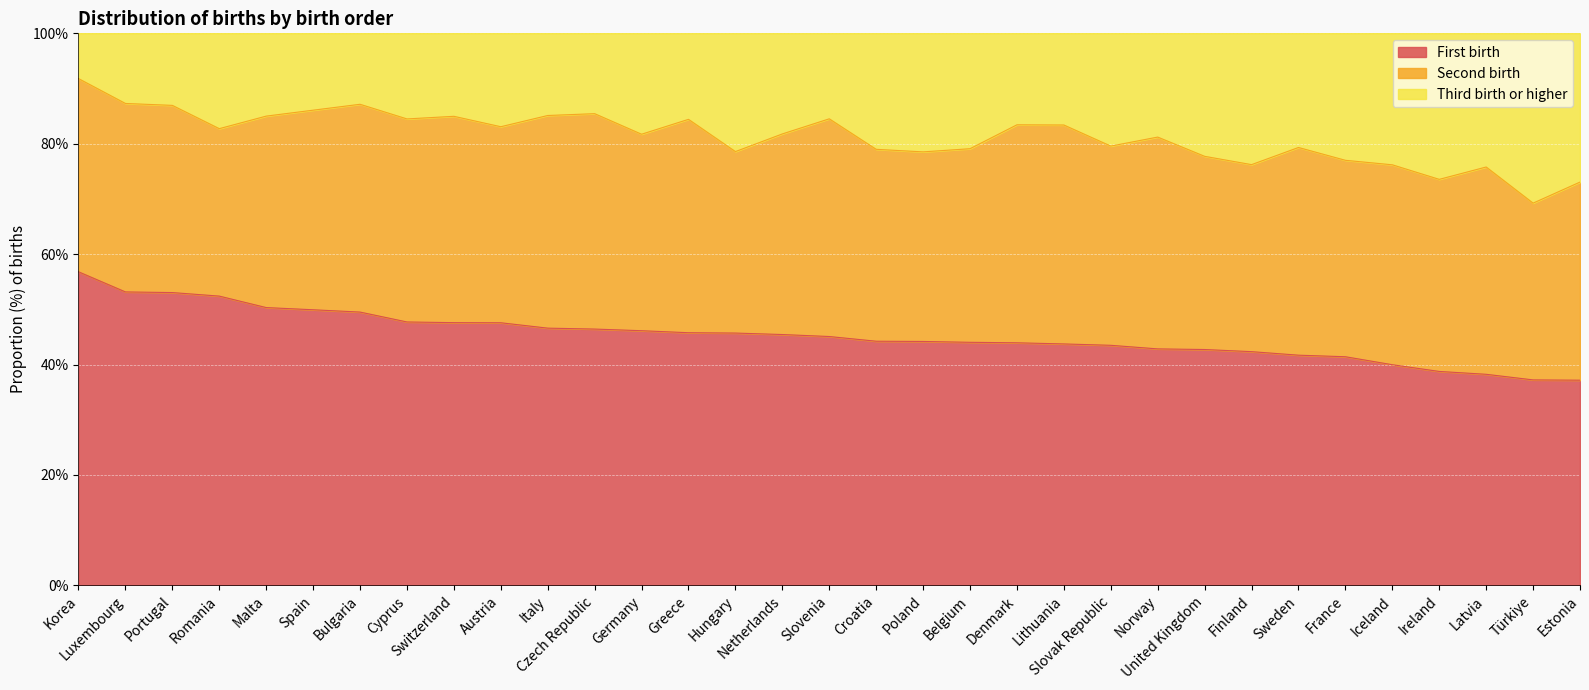

What position from the right is Hungary?

19